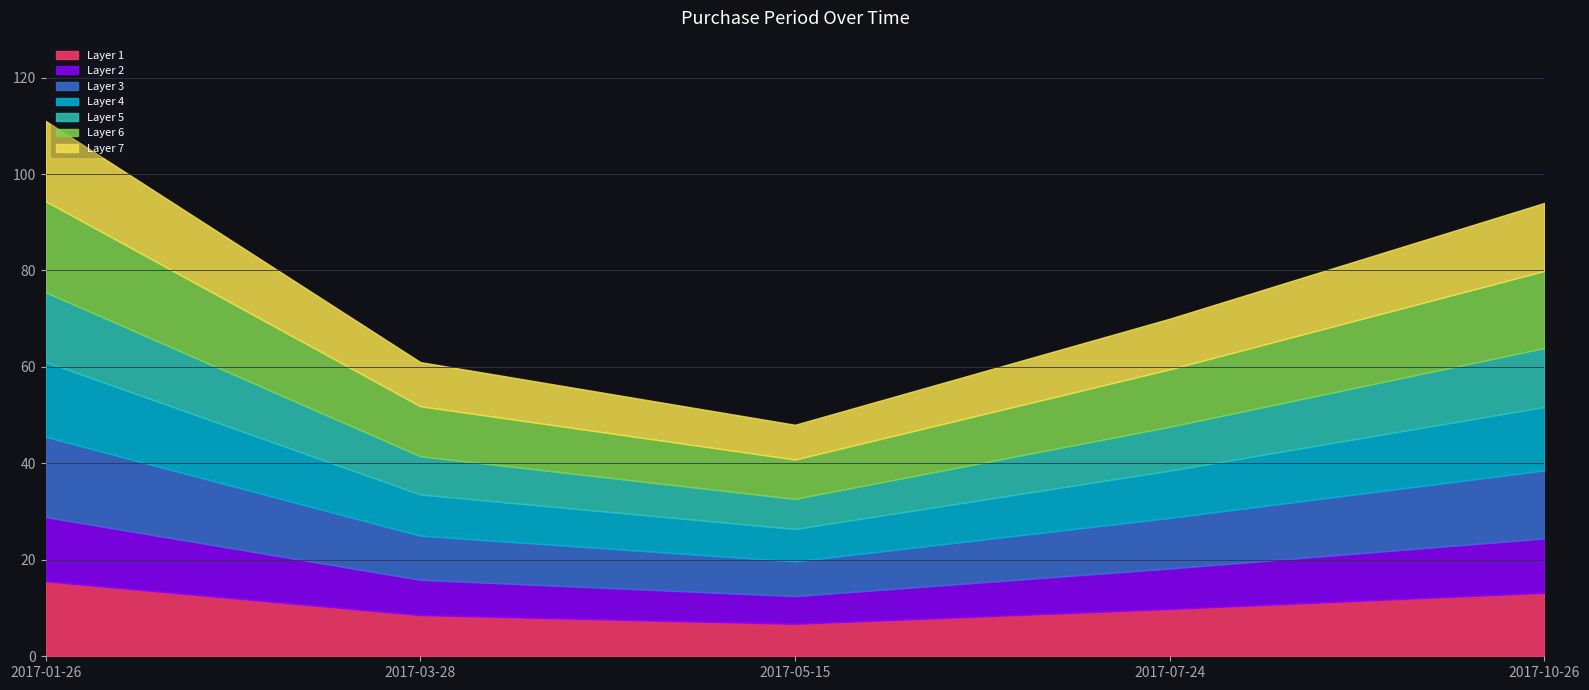

What is the ratio of the value at 2017-07-24 to the value at 2017-01-26?

0.6